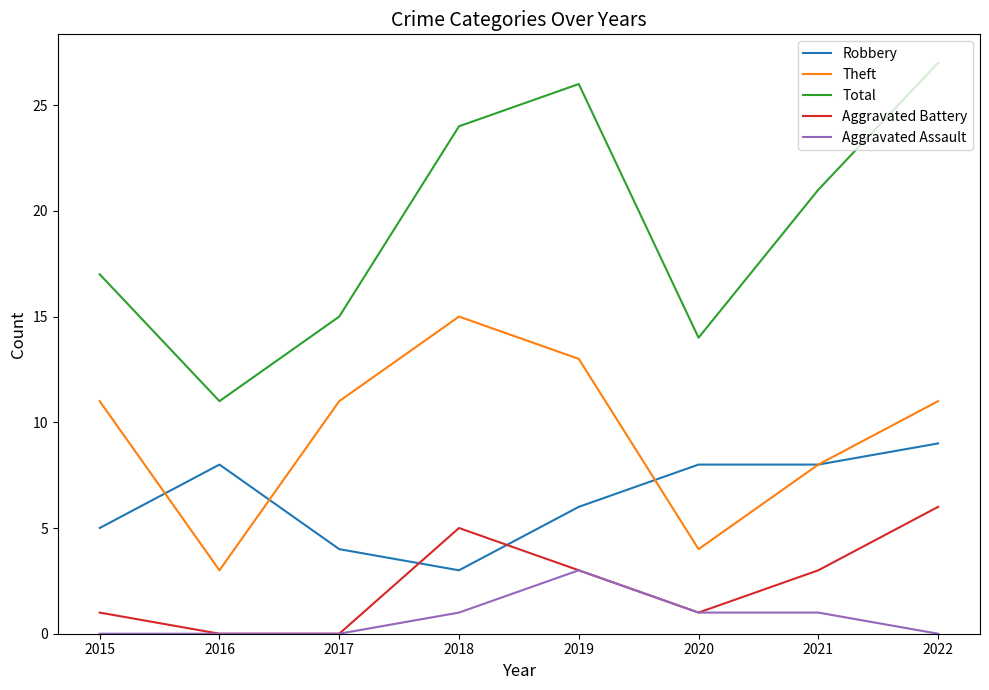

What are all the series names shown in the legend?

Robbery, Theft, Total, Aggravated Battery, Aggravated Assault